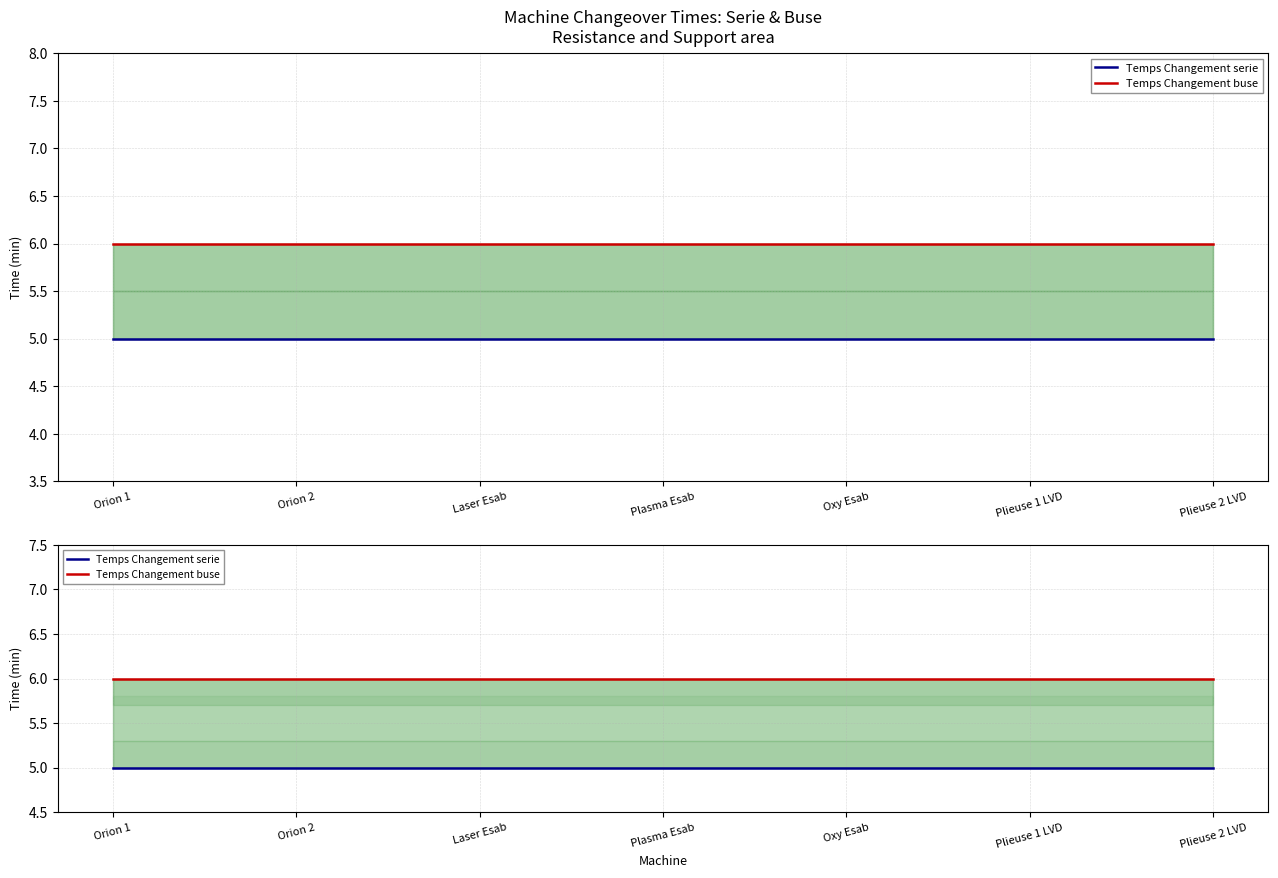

Is the value of Temps Changement serie at Plasma Esab greater than the value of Temps Changement buse at Plasma Esab?

No